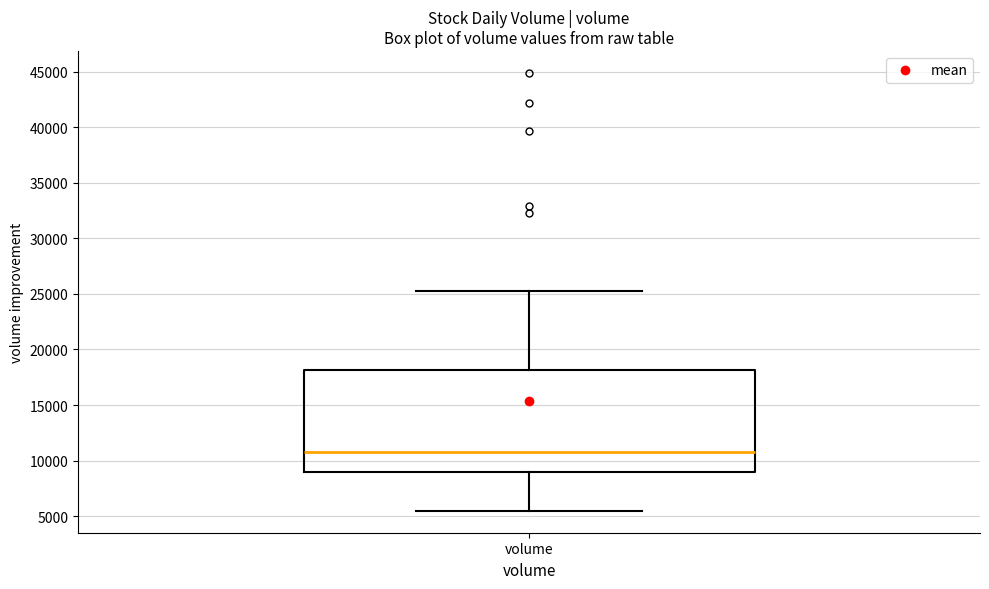

Read this box plot against the y-axis: the position of the median line, the range covered by the box, and the ends of both whiskers. The values are not printed on the chart, so give them approximately, as read against the axis.

median 11000, box 9000 to 18000, whiskers 5500 to 25000